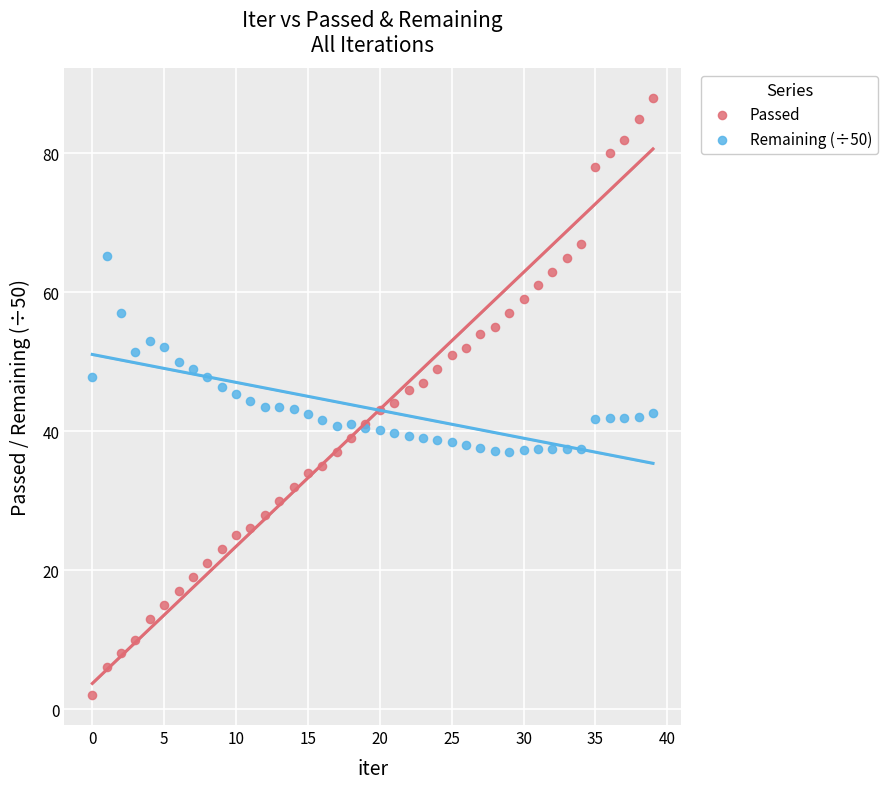

Which series contains the highest Y value?

Passed